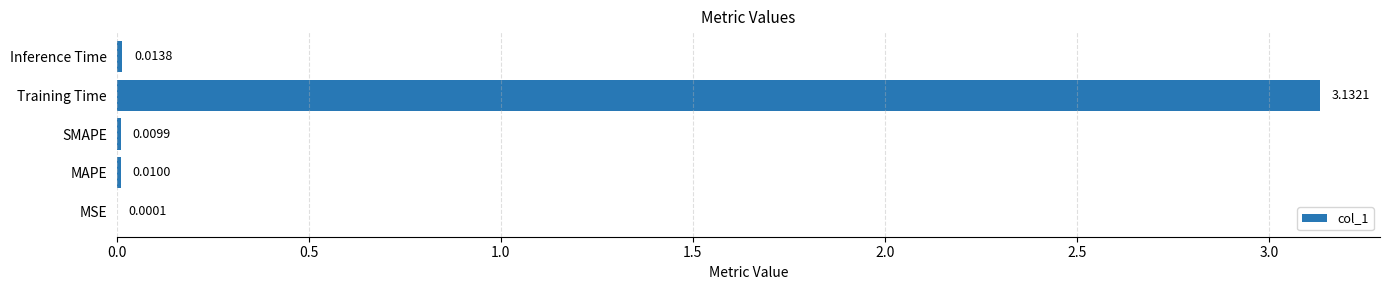

What is the sum of all values?

3.2